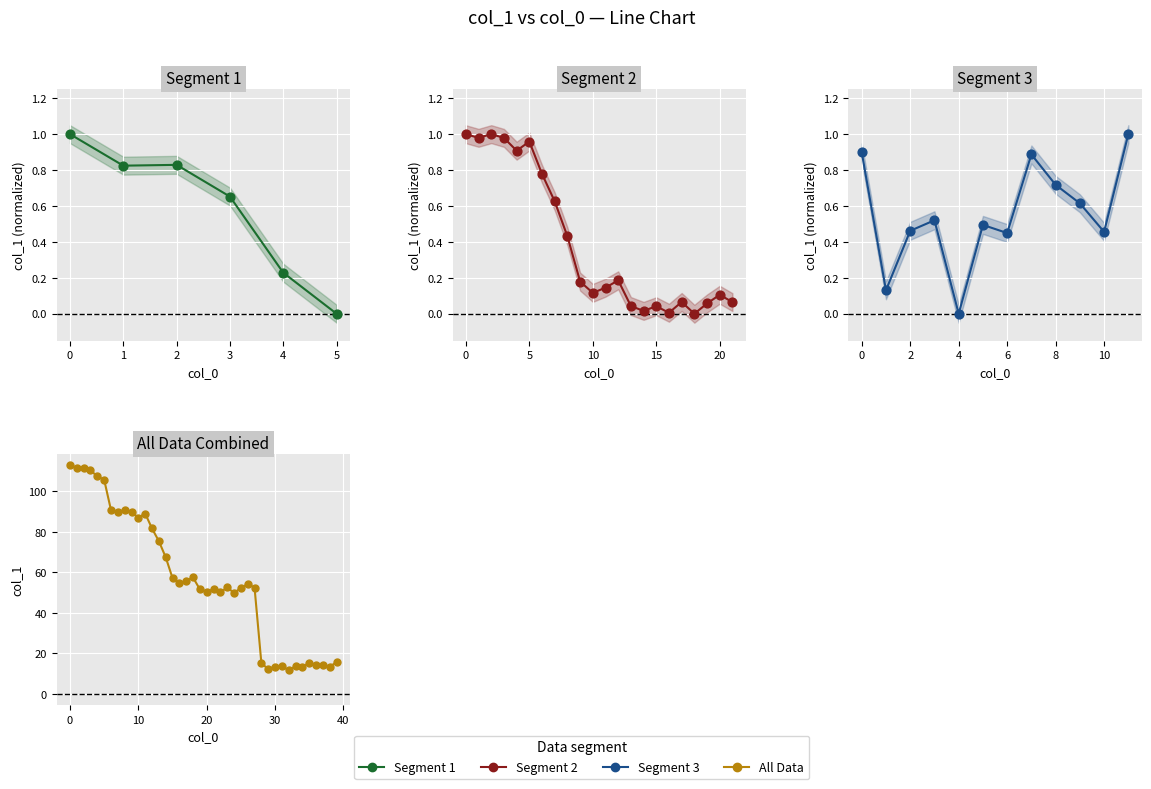

What is the change in value from 3 to 31?

-93.7